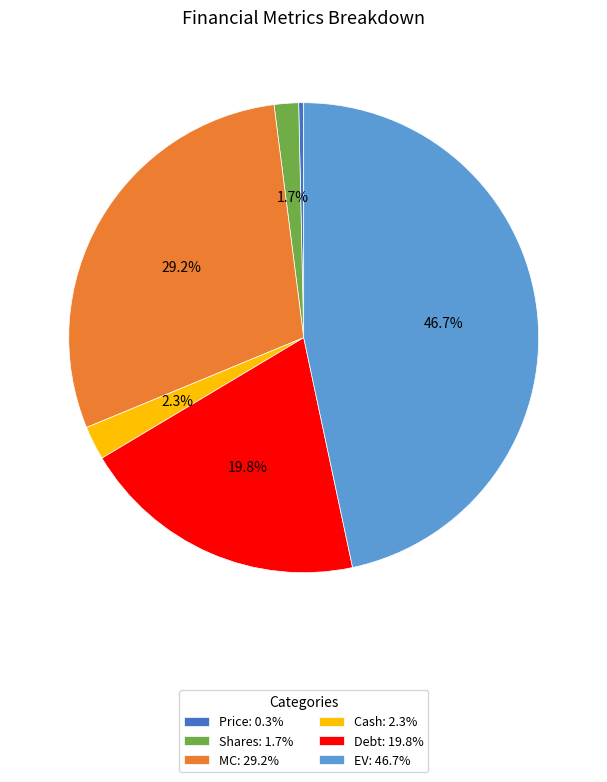

Does MC represent more than half of the total?

No